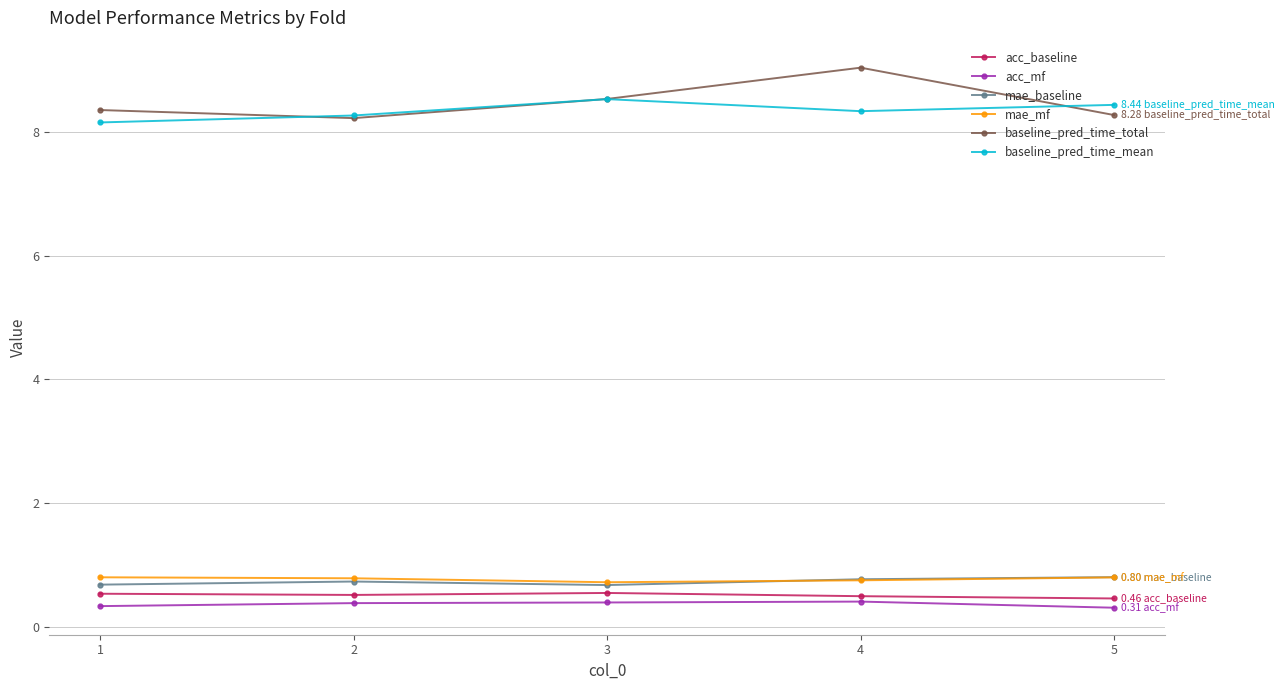

True or false: acc_baseline and baseline_pred_time_mean cross at least once.

False